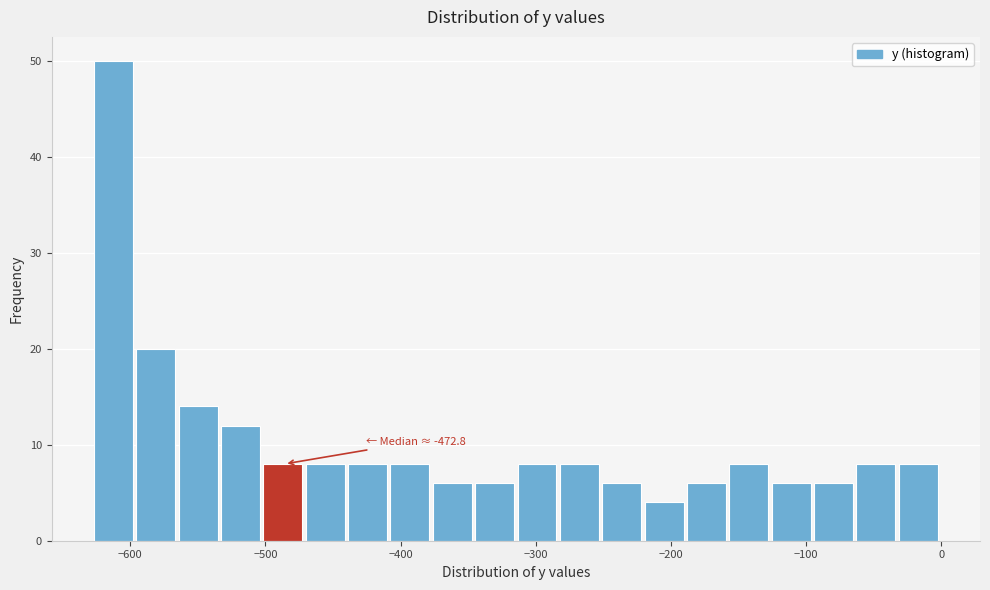

Read against the x-axis, roughly where is the centre of the tallest bar?

-610